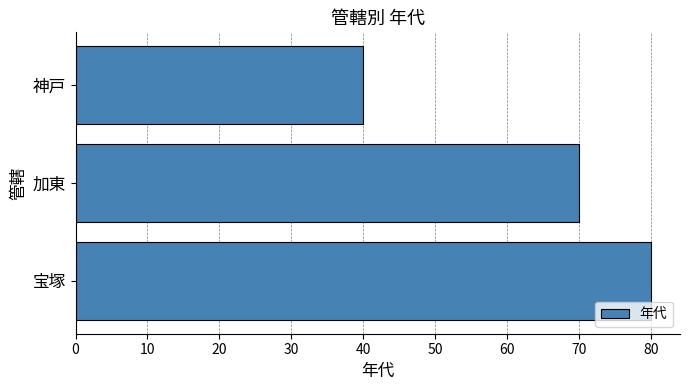

How many series are shown in this chart?

1